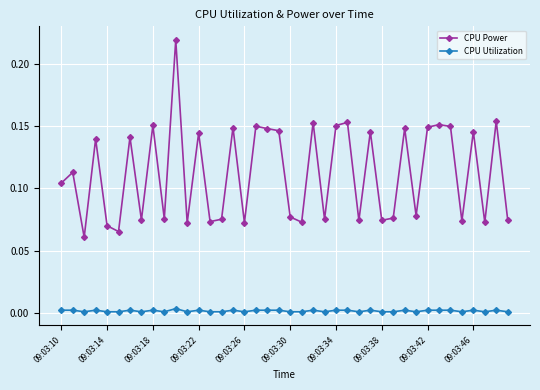

Count the CPU Power values in the range 0 to 1.

40